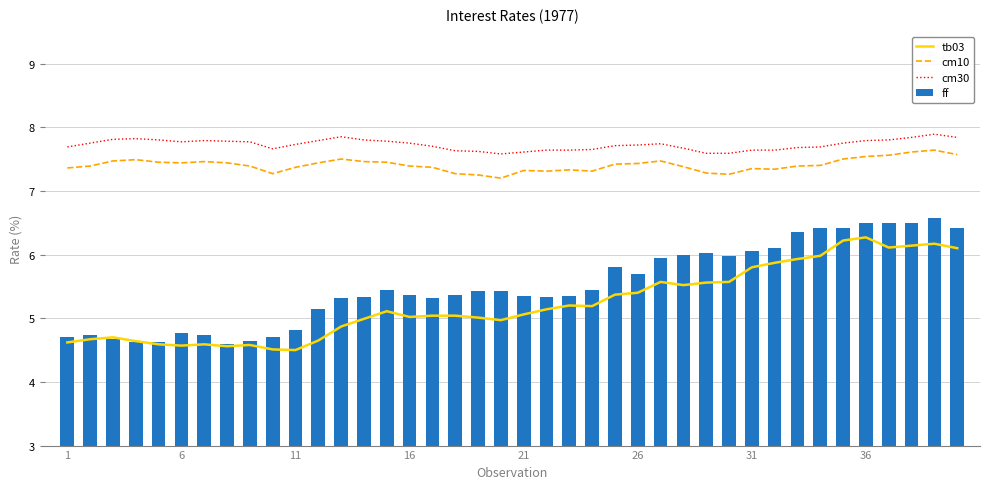

What is the difference between the second highest and second lowest values in the ff series?

1.9